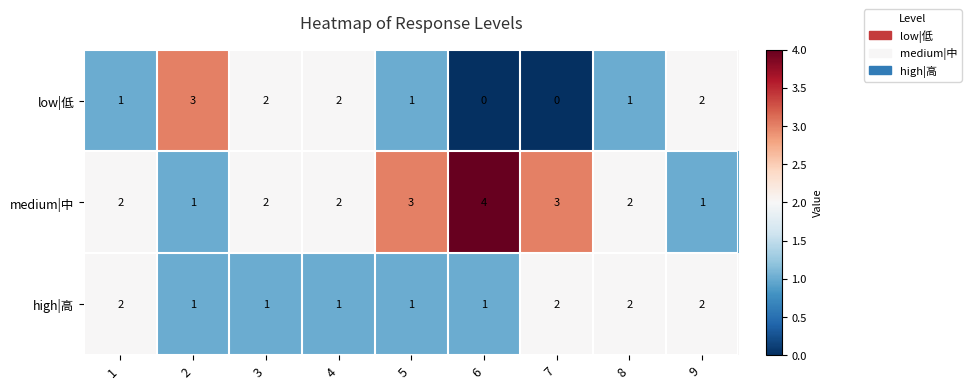

Which label corresponds to the largest value in the chart?

6